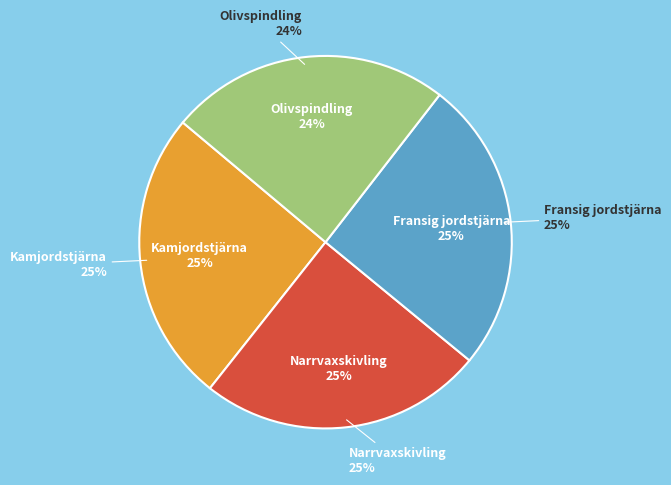

To the nearest percent, what percentage of the pie is Fransig jordstjärna?

25%